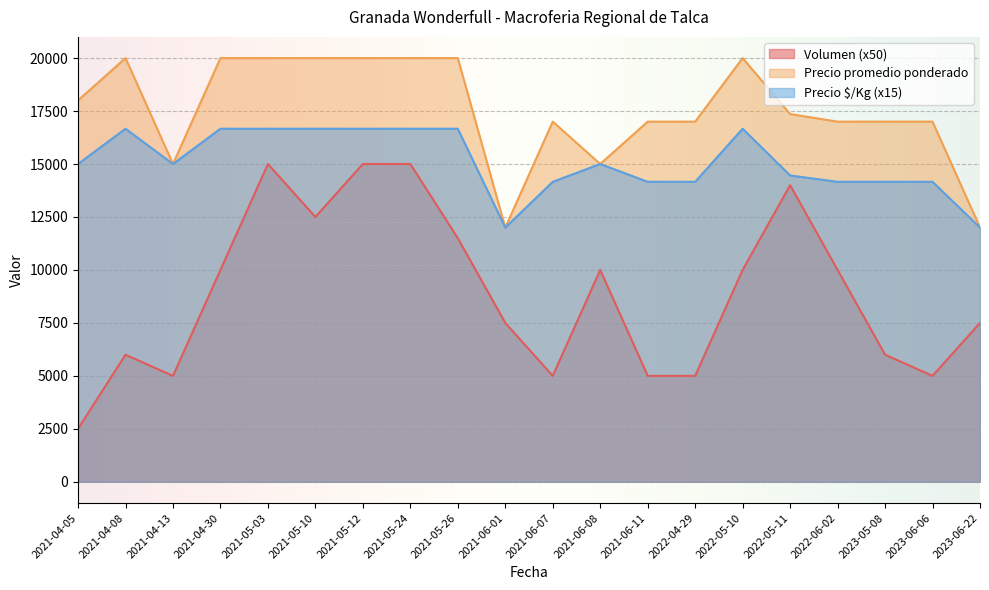

What are all the series names shown in the legend?

Volumen (x50), Precio promedio ponderado, Precio $/Kg (x15)